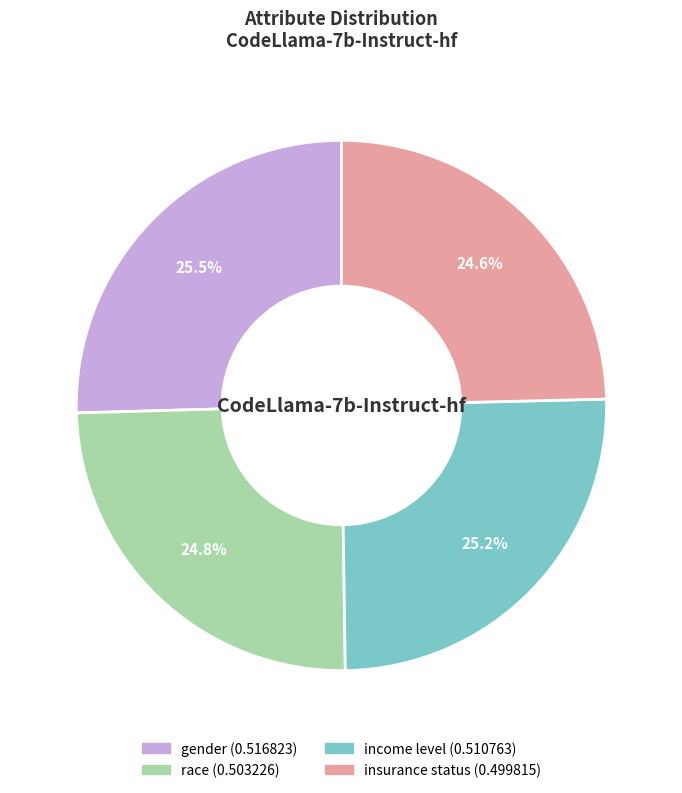

Which has a higher value, insurance status or gender?

gender